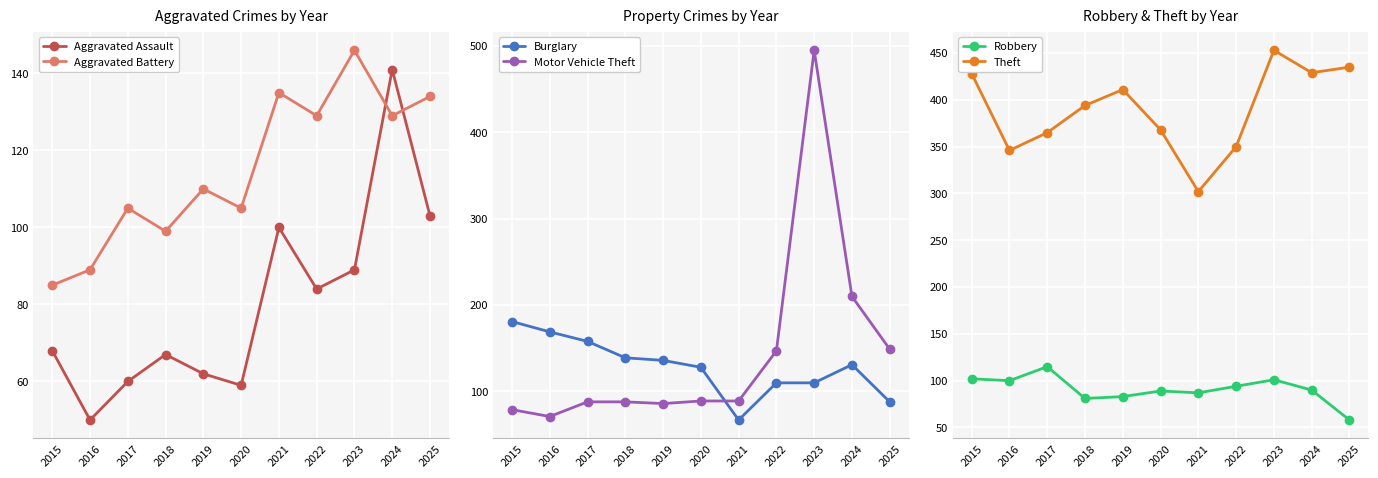

Reading right to left, list all the values displayed in this chart.

Aggravated Assault: 2025=103	2024=141	2023=89	2022=84	2021=100	2020=59	2019=62	2018=67	2017=60	2016=50	2015=68
Aggravated Battery: 2025=134	2024=129	2023=146	2022=129	2021=135	2020=105	2019=110	2018=99	2017=105	2016=89	2015=85
Burglary: 2025=88	2024=131	2023=110	2022=110	2021=67	2020=128	2019=136	2018=139	2017=158	2016=169	2015=181
Motor Vehicle Theft: 2025=149	2024=210	2023=495	2022=147	2021=89	2020=89	2019=86	2018=88	2017=88	2016=71	2015=79
Robbery: 2025=58	2024=90	2023=101	2022=94	2021=87	2020=89	2019=83	2018=81	2017=115	2016=100	2015=102
Theft: 2025=435	2024=429	2023=453	2022=350	2021=302	2020=368	2019=411	2018=394	2017=365	2016=346	2015=428